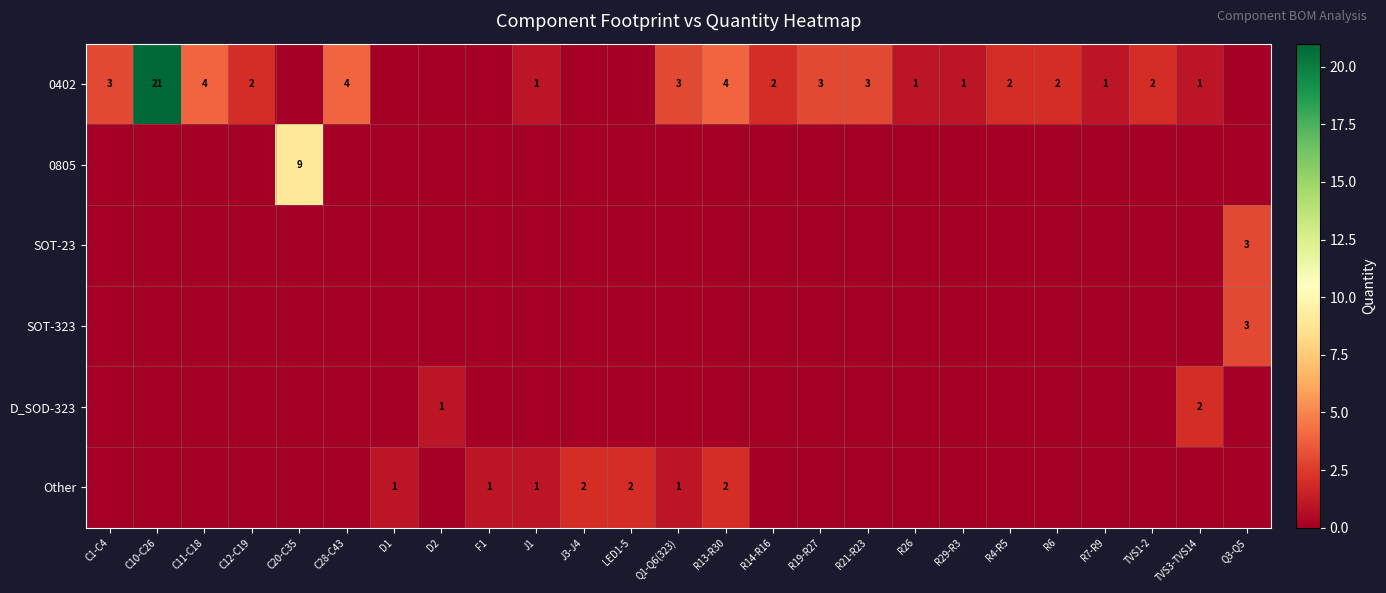

The Other series shows 2 at LED1-5. True or false?

True